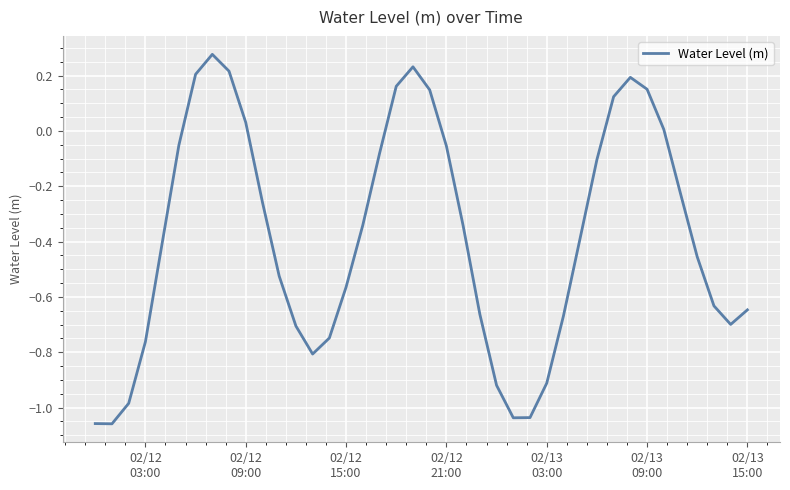

What is the difference between the maximum and minimum values?

1.3